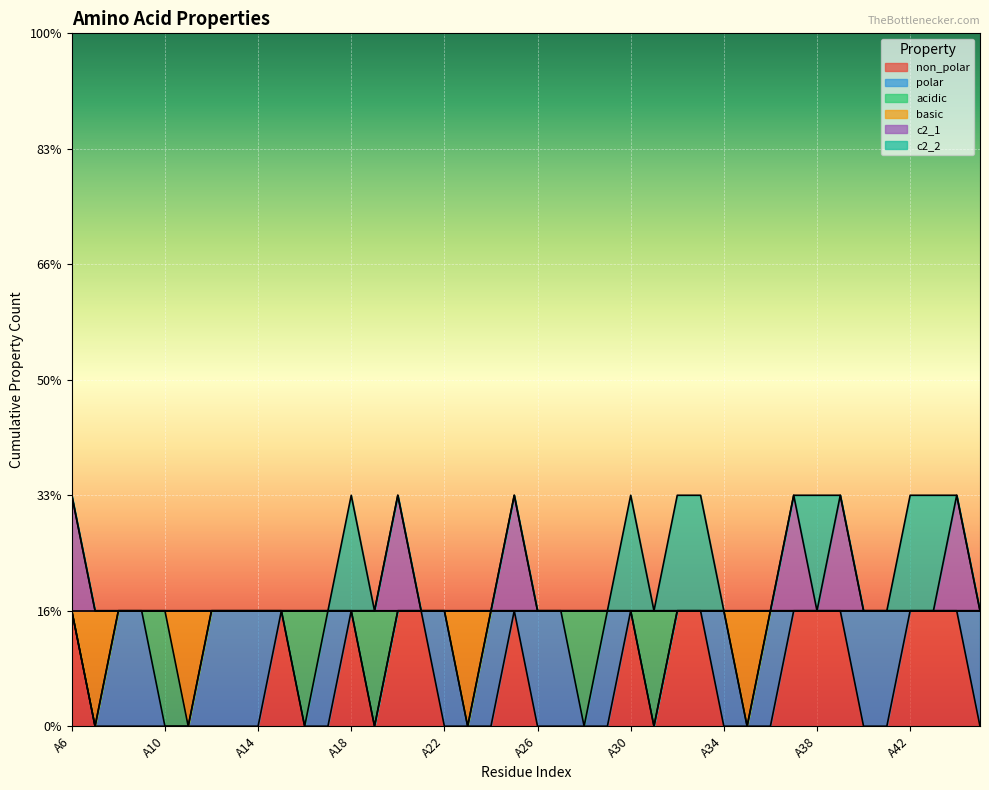

What is the total value across all series at A7?

1